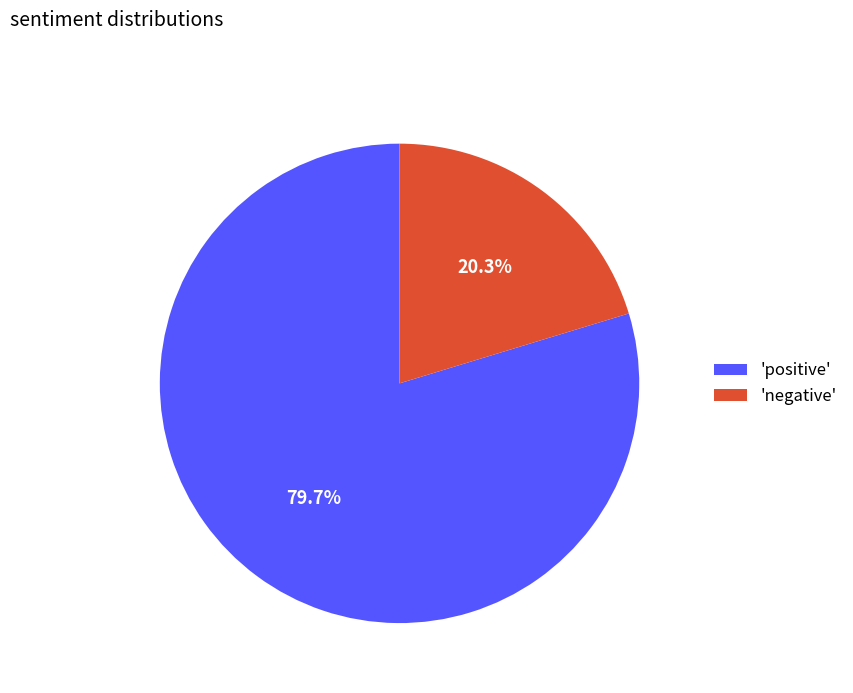

What percentage do 'positive' and 'negative' together represent?

100.0%